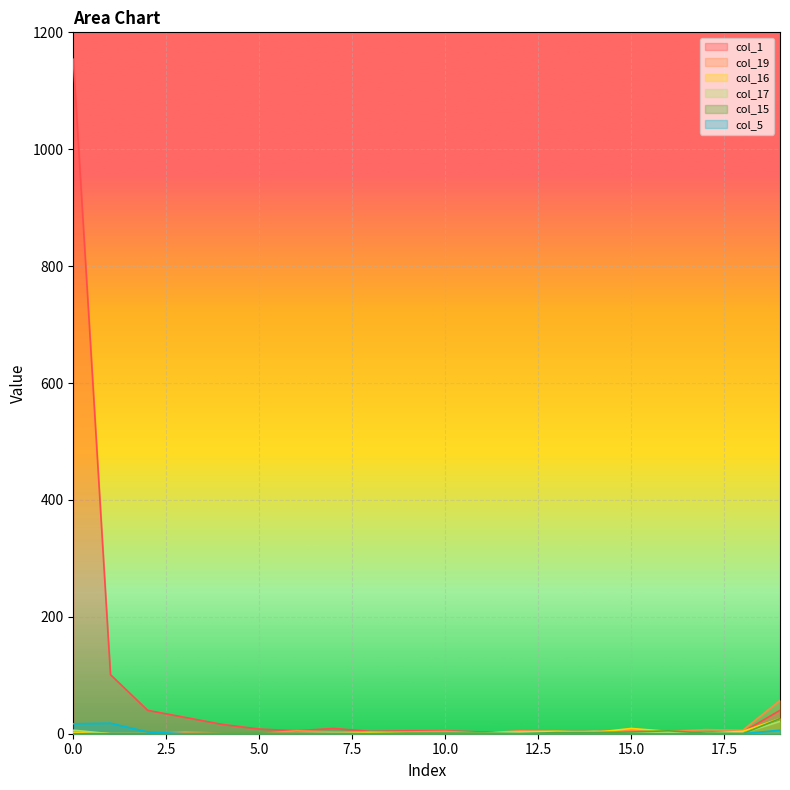

How many lines are shown in the chart?

6